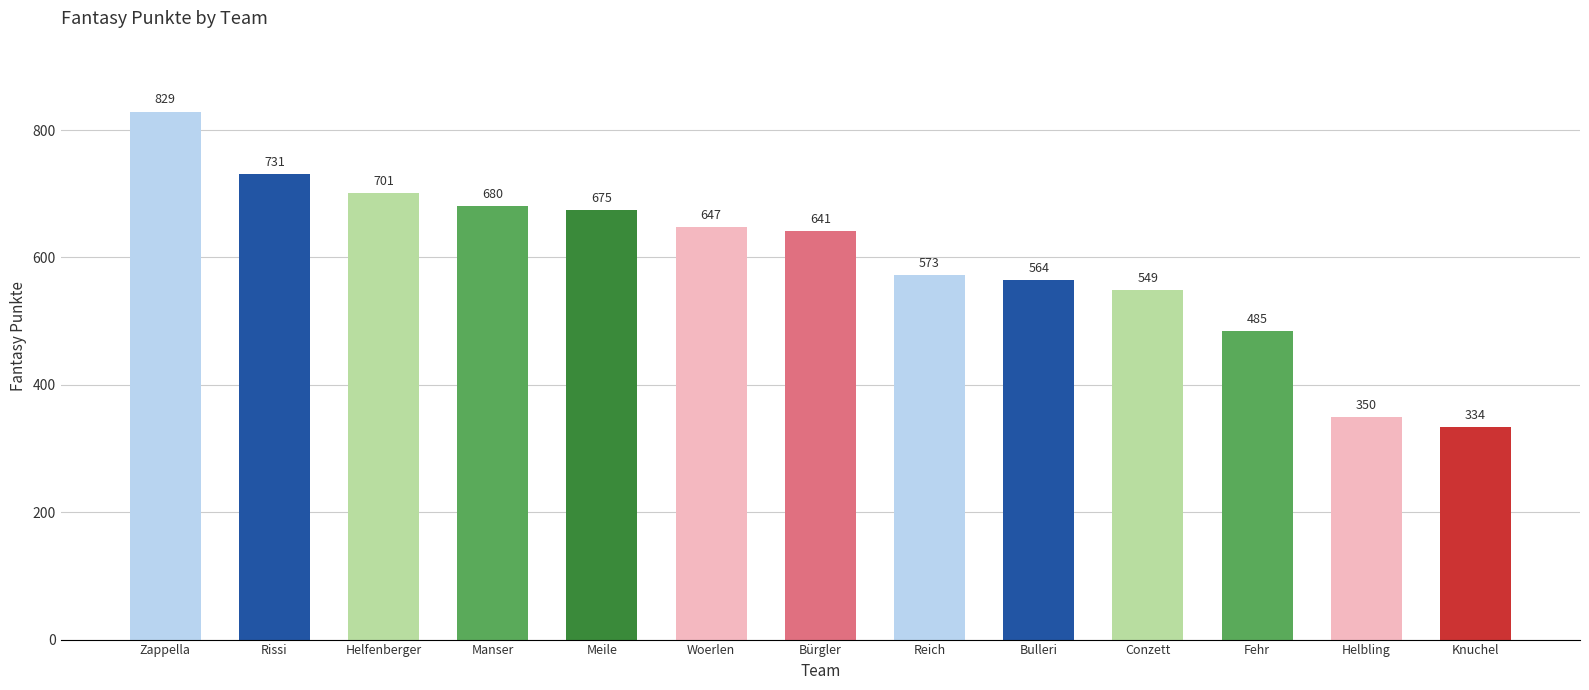

Which category has the lowest value across all series?

Knuchel